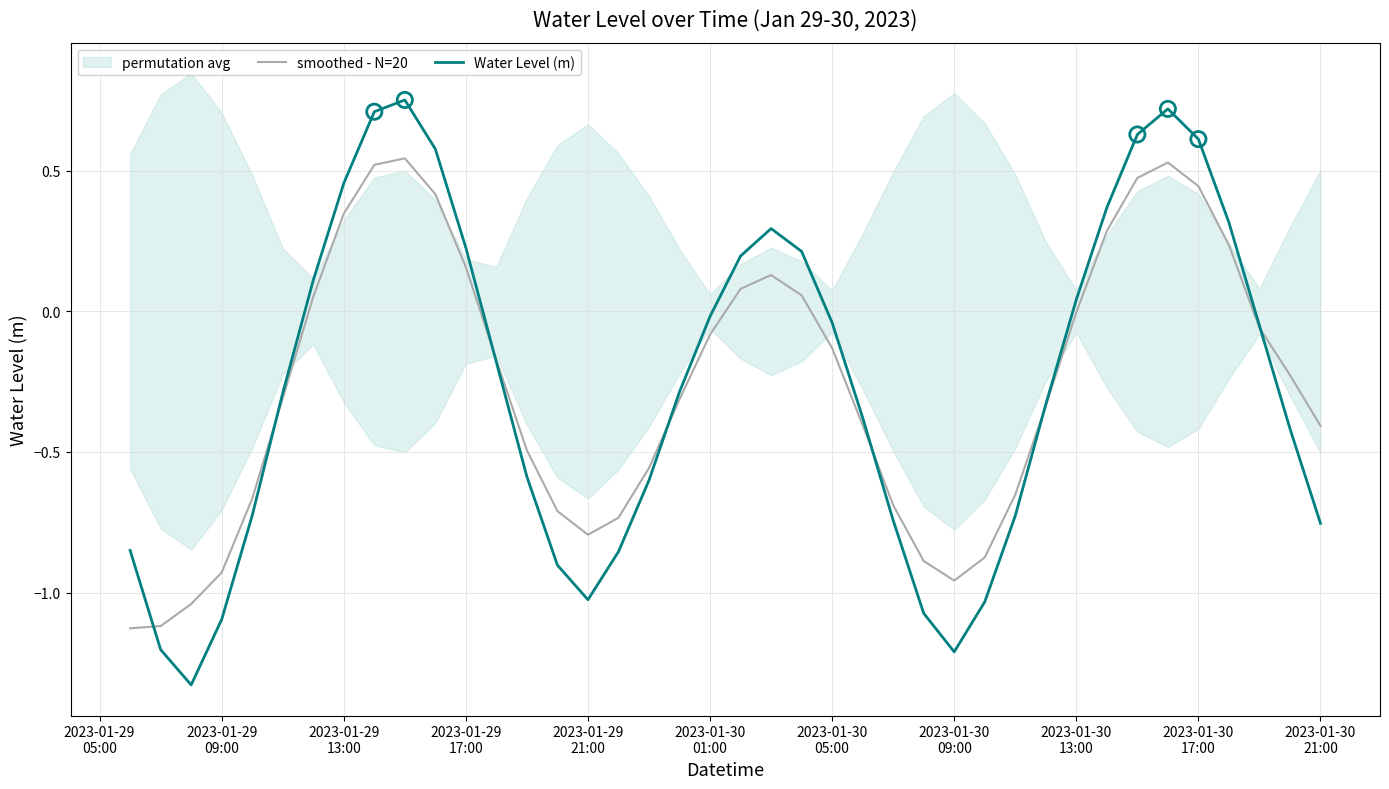

At how many categories does at least one series exceed 0?

15